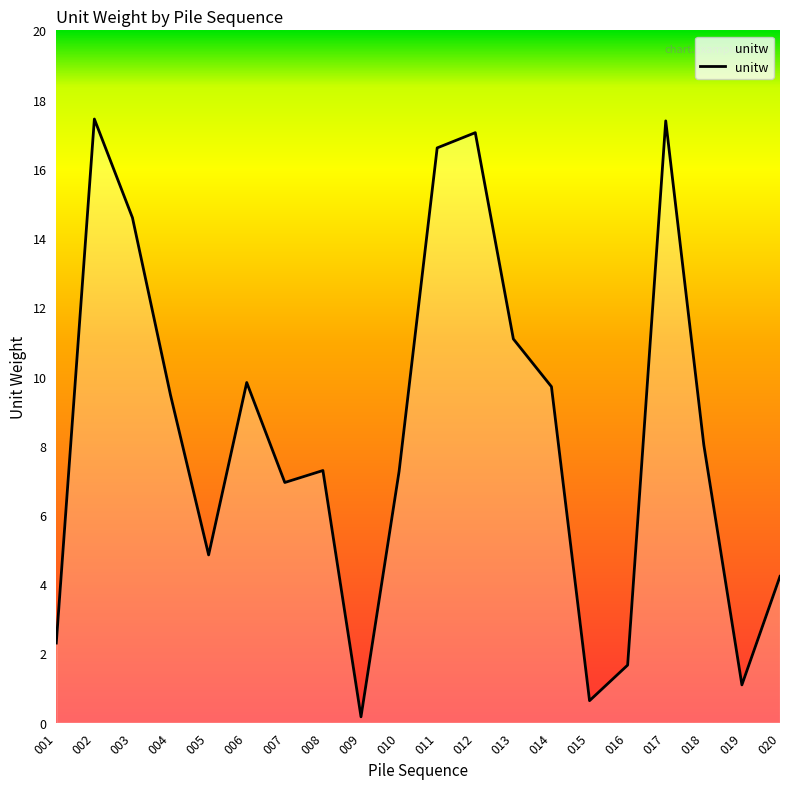

What is the difference between the maximum and minimum values?

17.3